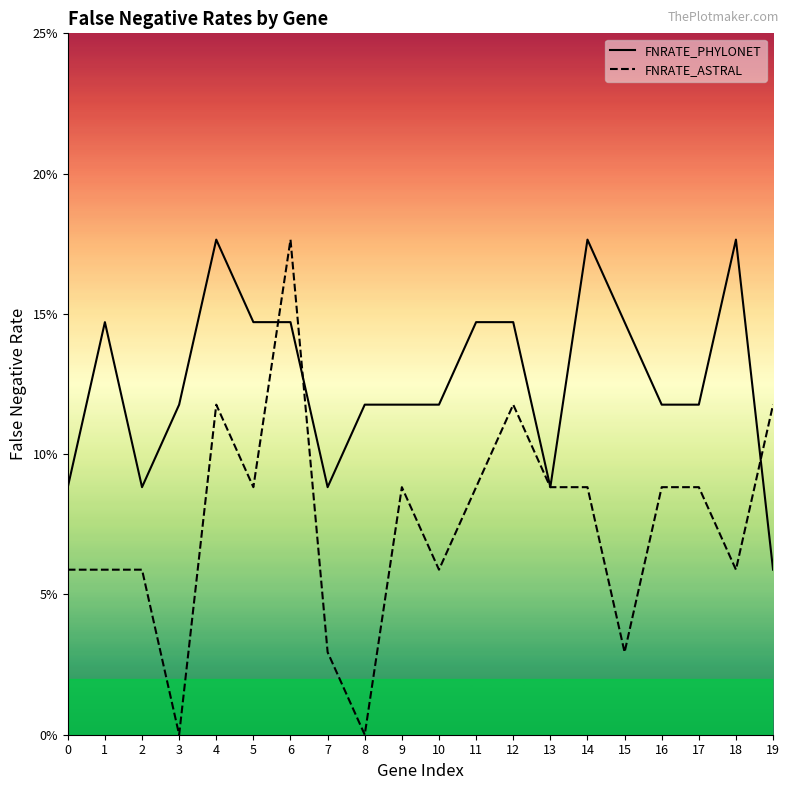

The value of FNRATE_PHYLONET at 6 is 0.2. True or false?

False